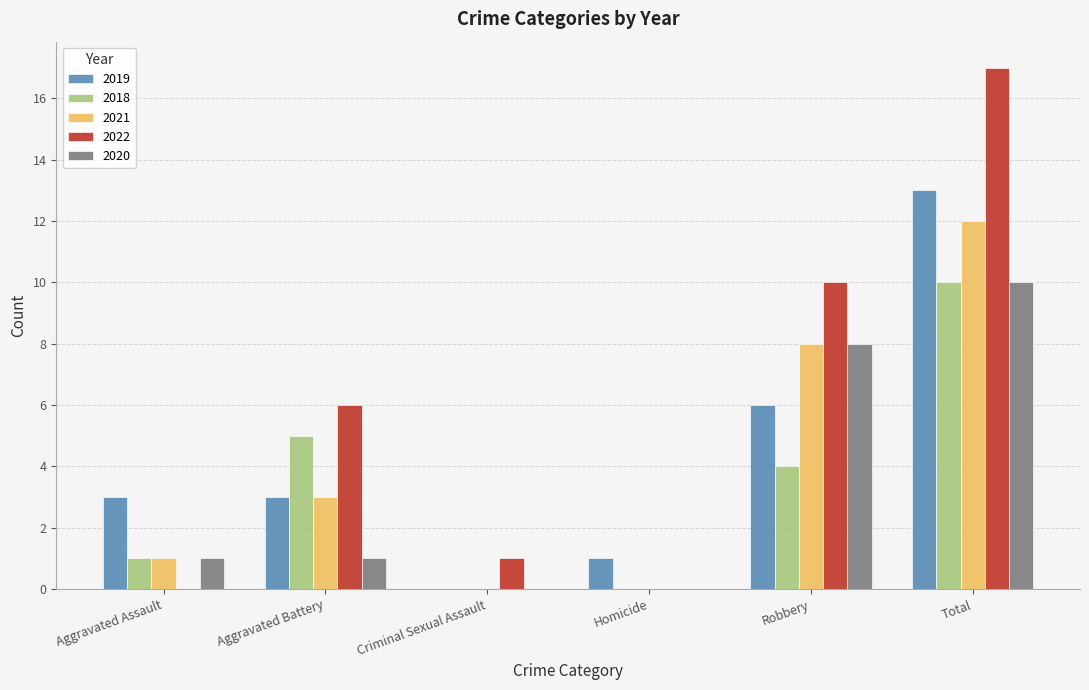

The 2019 series shows 1 at Homicide. True or false?

True